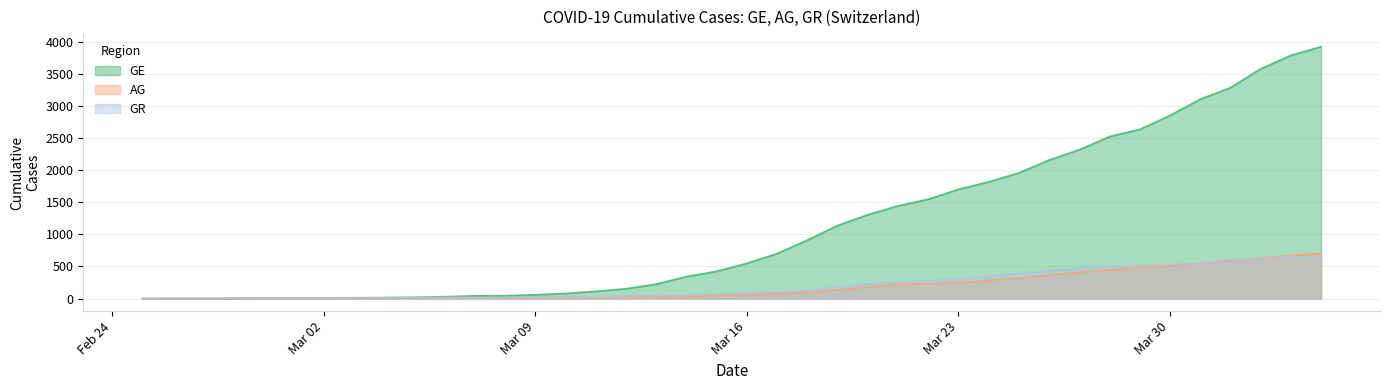

What is the label of the 38th point from the right?

2020-02-27